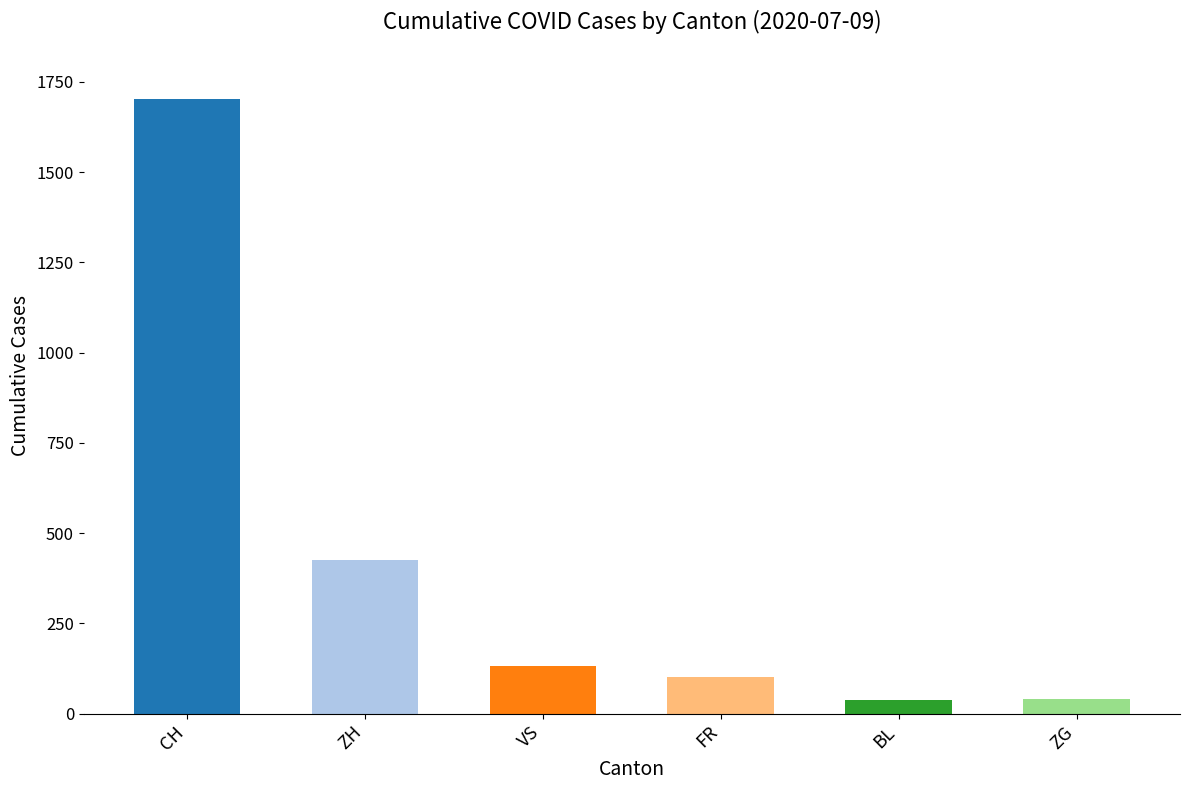

Which category has the highest value across all series?

CH